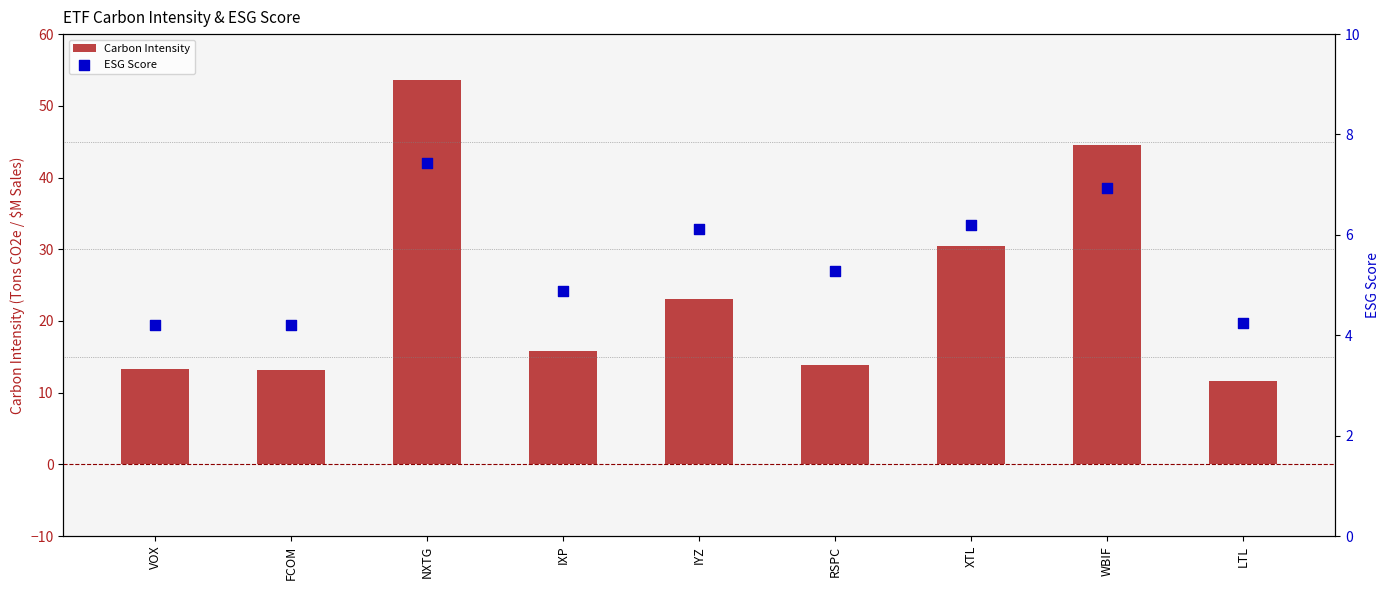

Which series has the largest total across all categories?

Carbon Intensity